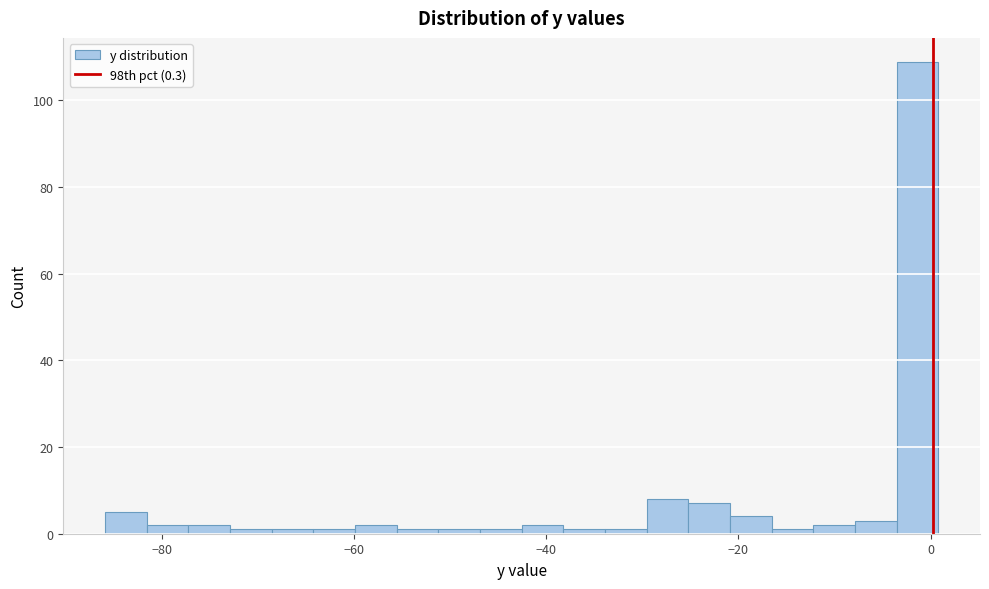

Around what value on the x-axis is the tallest bar? Give the approximate position of its centre, as read against the axis.

-2